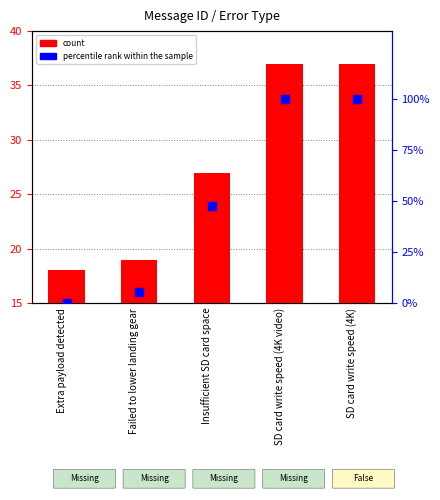

Which series has the widest spread of Y values?

percentile rank within the sample